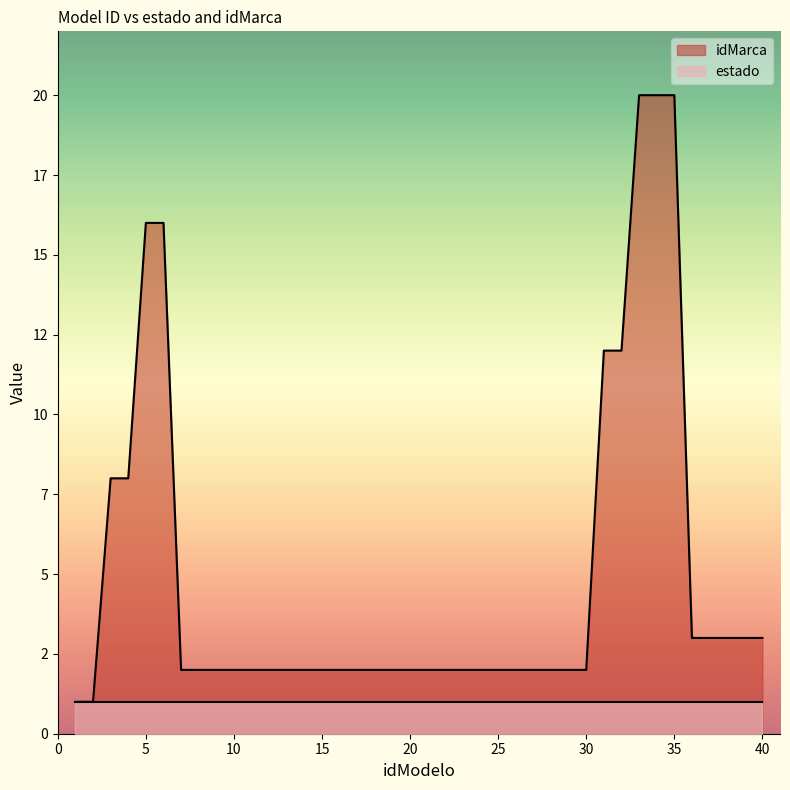

Reading left to right, extract all data points from this chart.

1	1	8	8	16	16	2	2	2	2	2	2	2	2	2	2	2	2	2	2	2	2	2	2	2	2	2	2	2	2	12	12	20	20	20	3	3	3	3	3